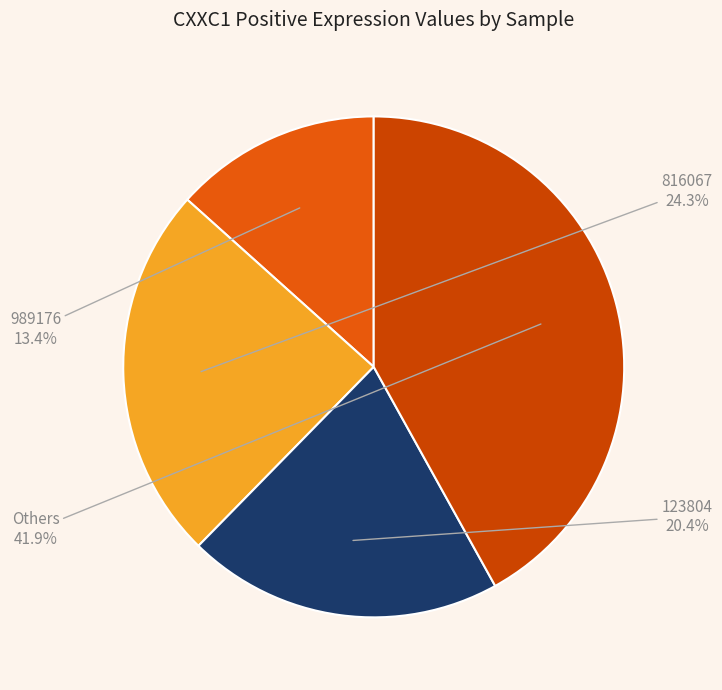

How many slices are in this pie chart?

4